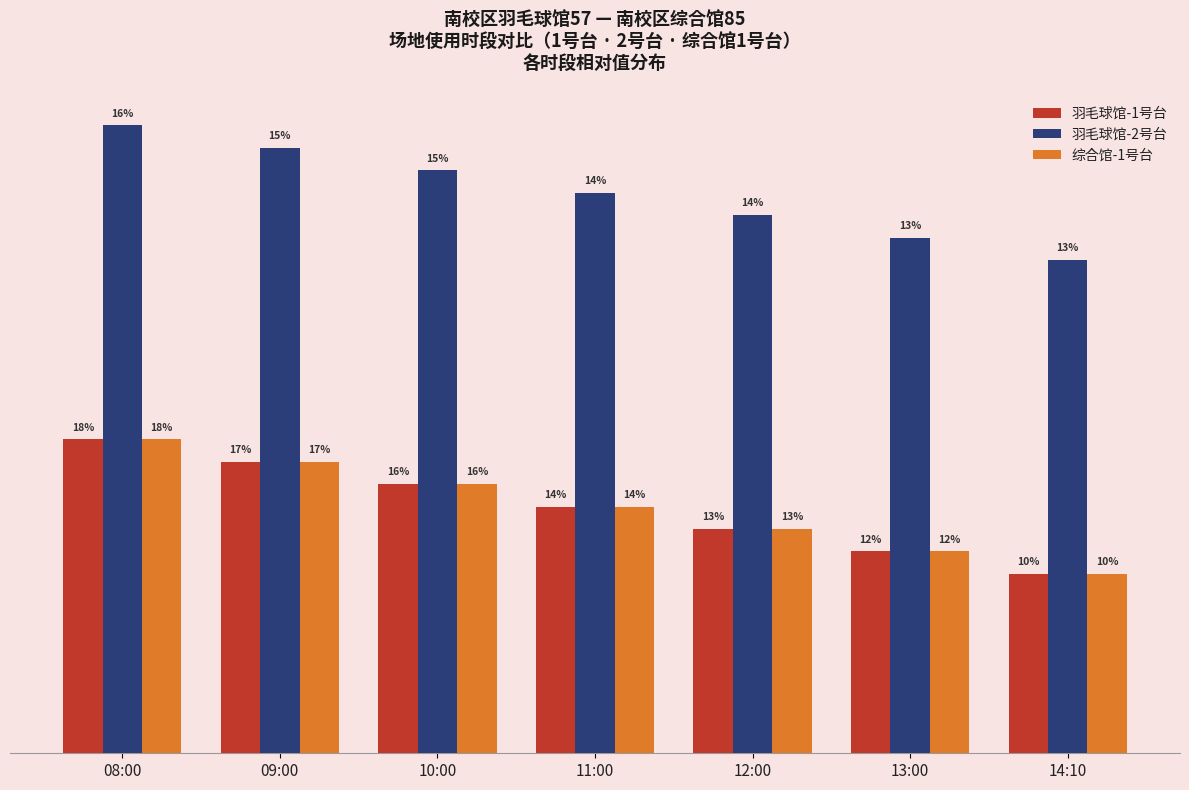

Rank the categories by 羽毛球馆-2号台 value from highest to lowest.

08:00, 09:00, 10:00, 11:00, 12:00, 13:00, 14:10